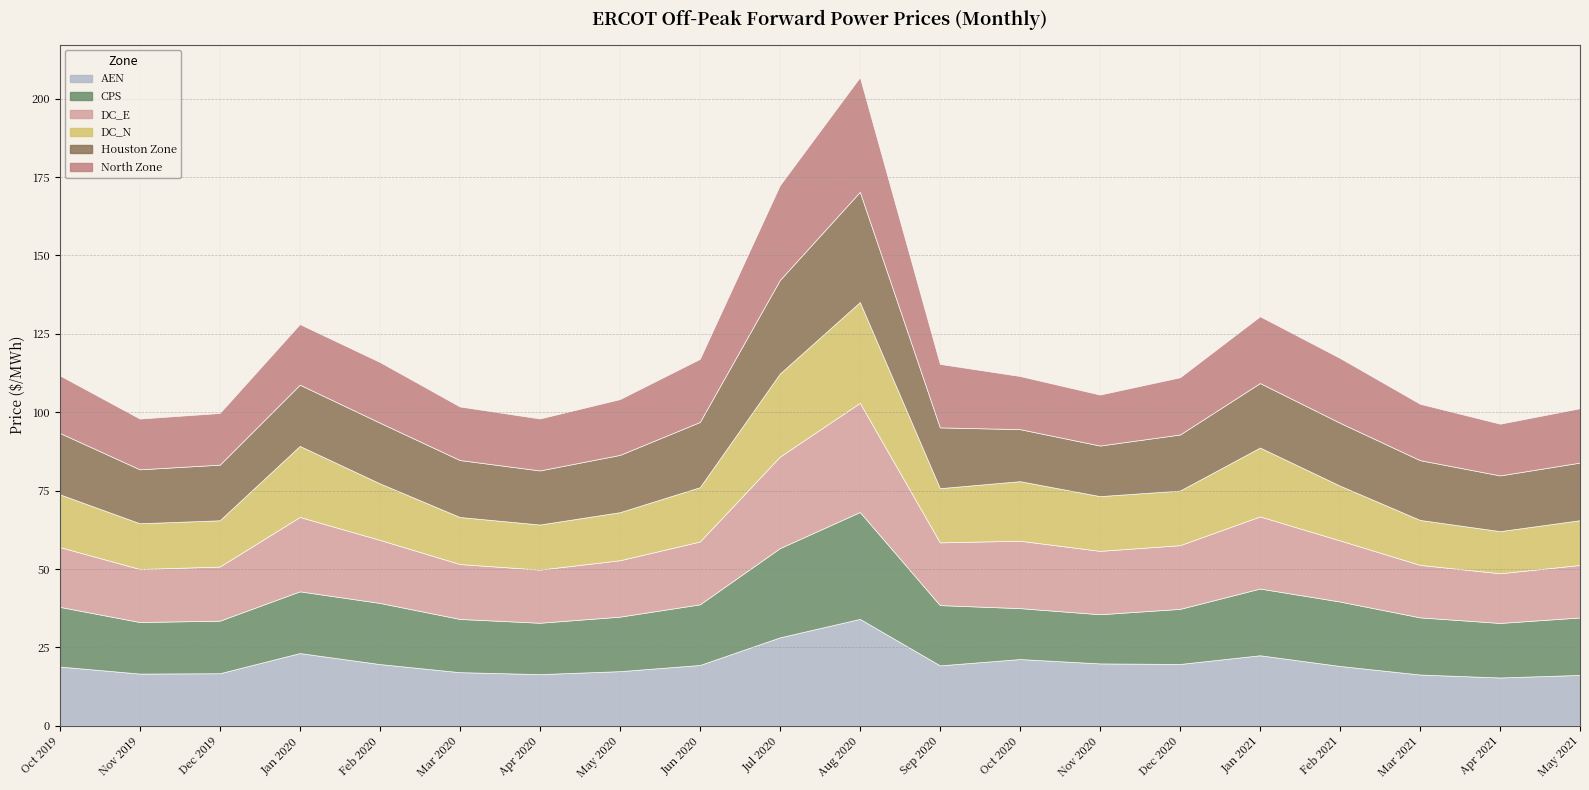

What is the sum of the Houston Zone values at Aug 2020 and Feb 2021?

55.2